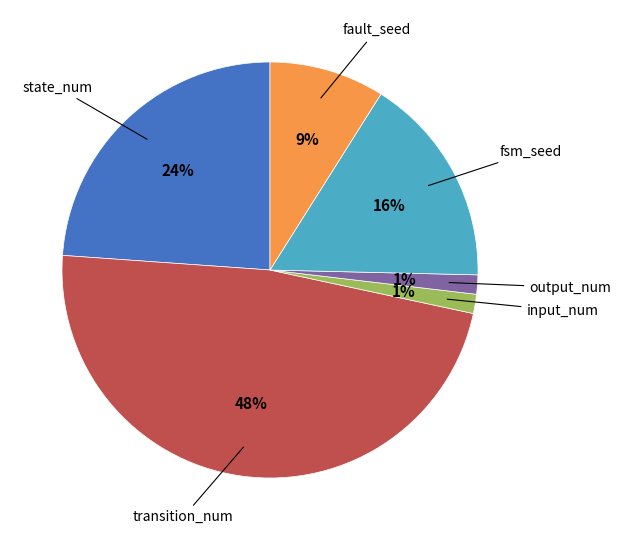

To the nearest percent, what is the average slice percentage?

17%